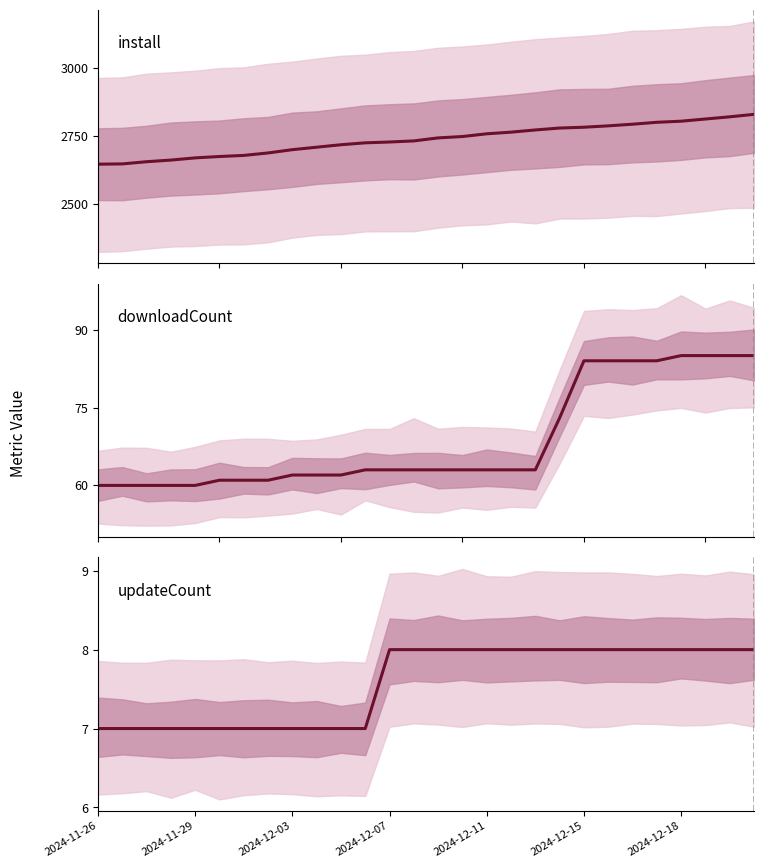

Does the chart display data point markers on the line(s)?

No